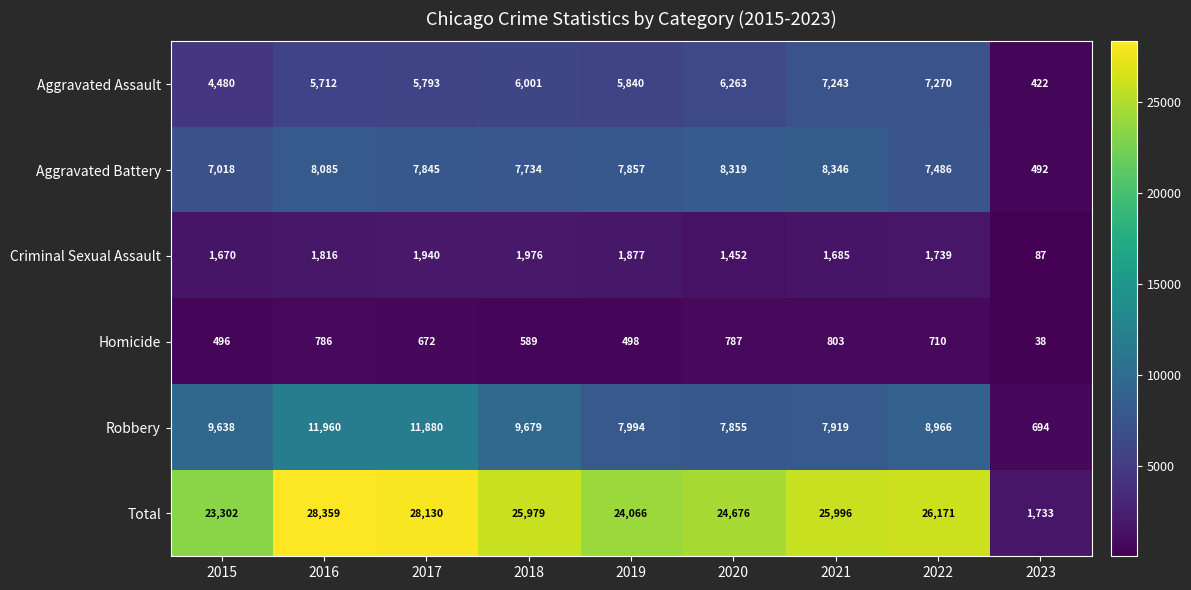

Between 2019 and 2022, which series saw the biggest shift?

Total